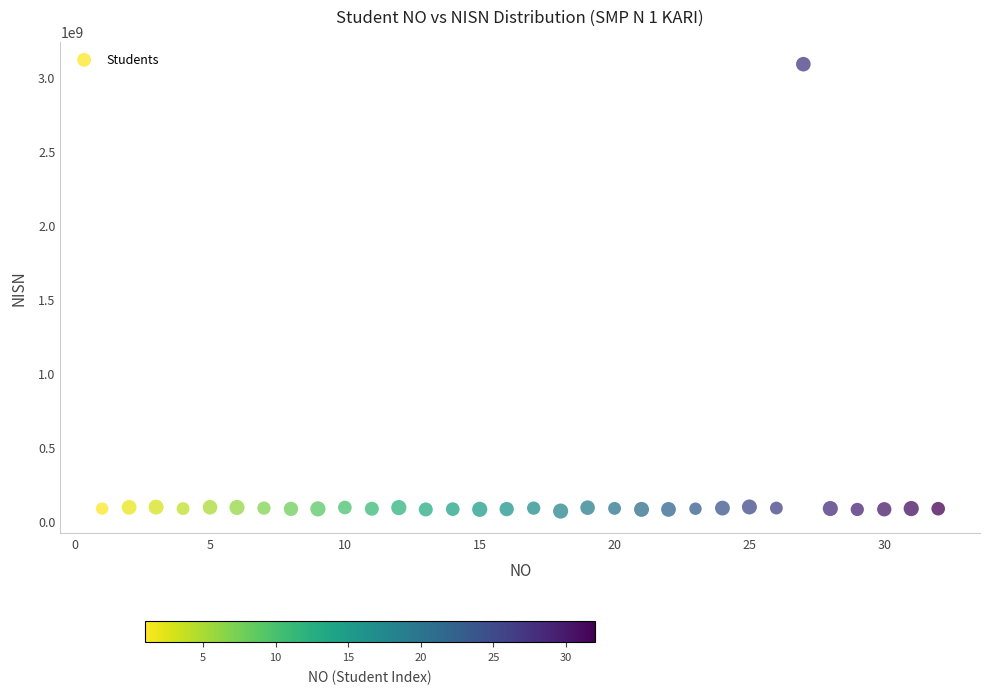

What is the range of Y values (max minus min)?

3018672928